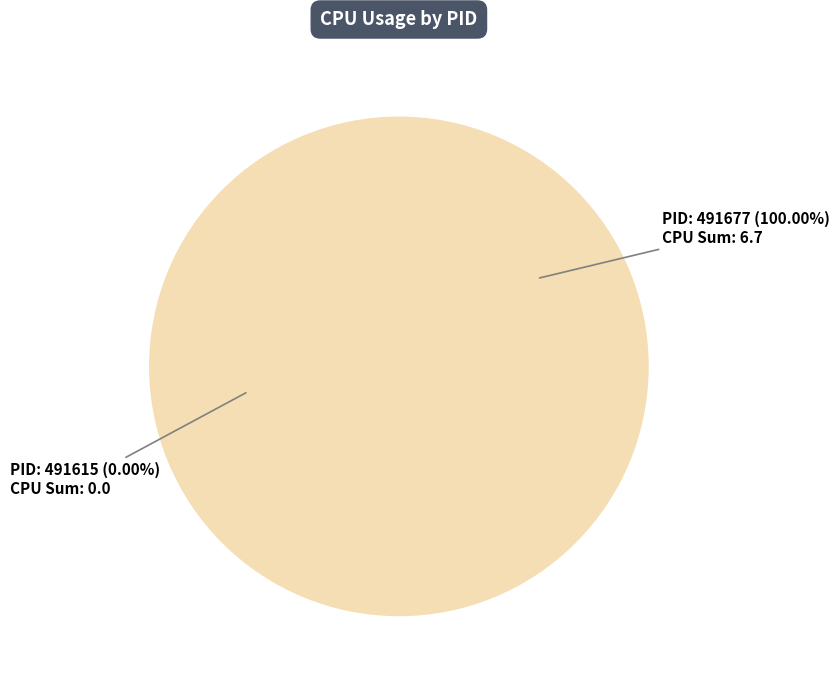

To the nearest percent, what percentage of the pie is 491677?

100%